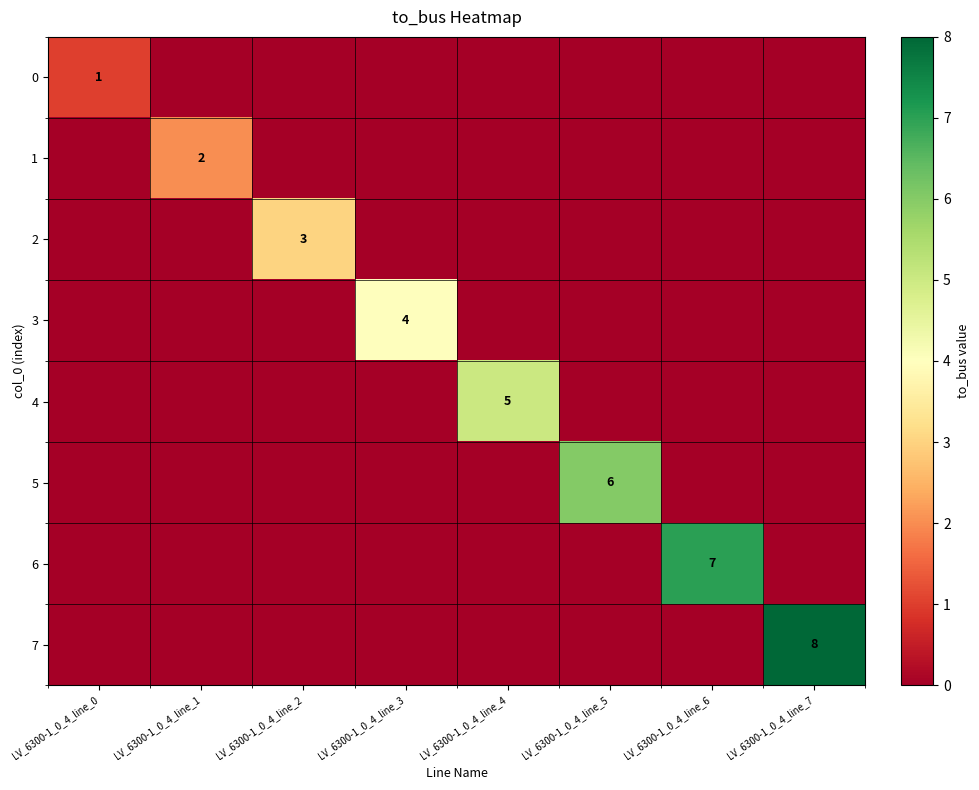

What is the sum of all 3 values?

4